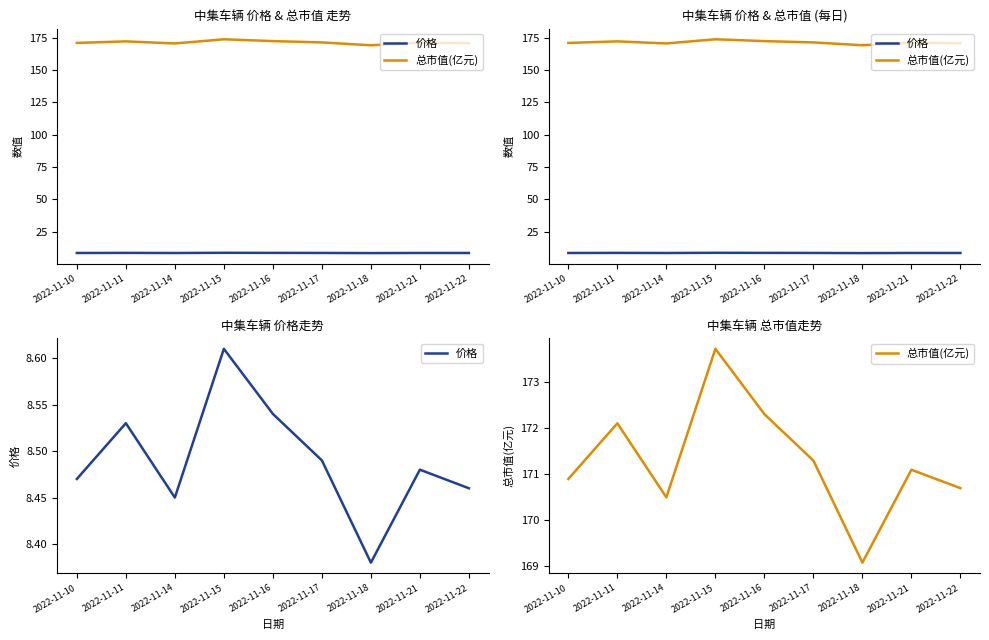

What is the greatest value displayed?

173.7